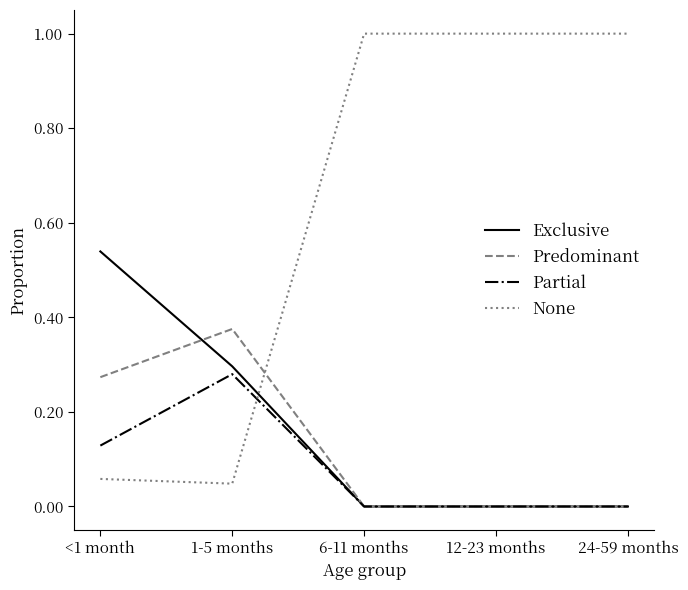

Count the number of categories in the chart.

5